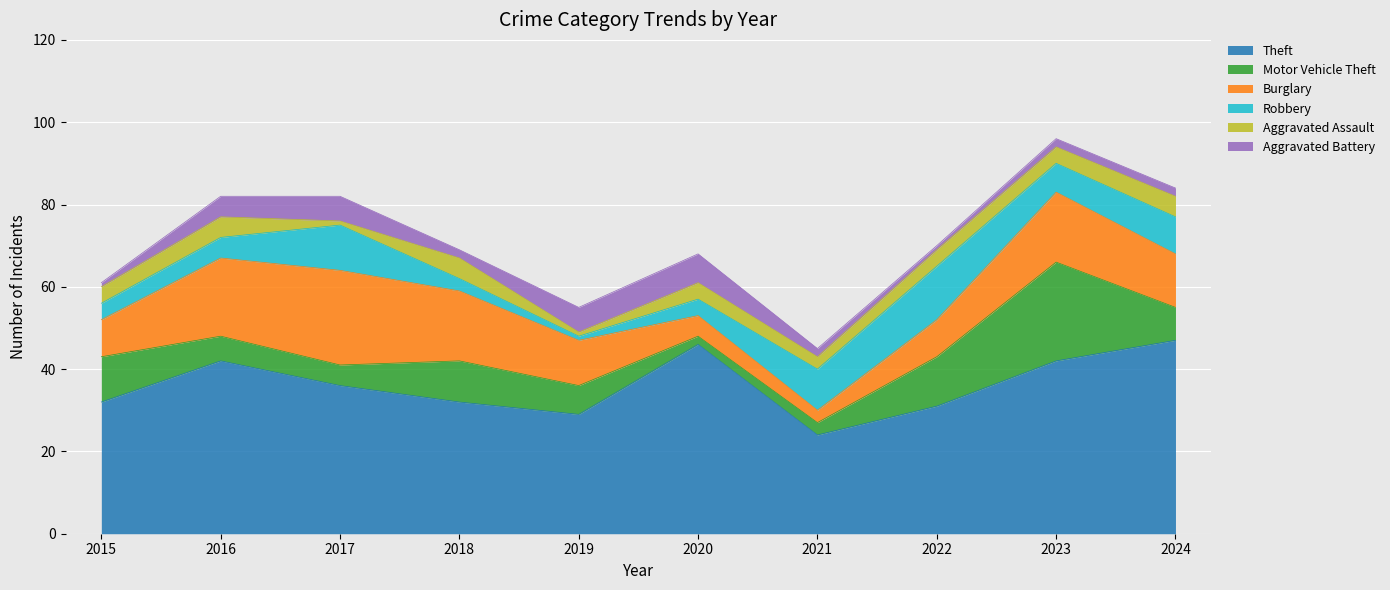

Where is the first local maximum for Aggravated Battery?

2017